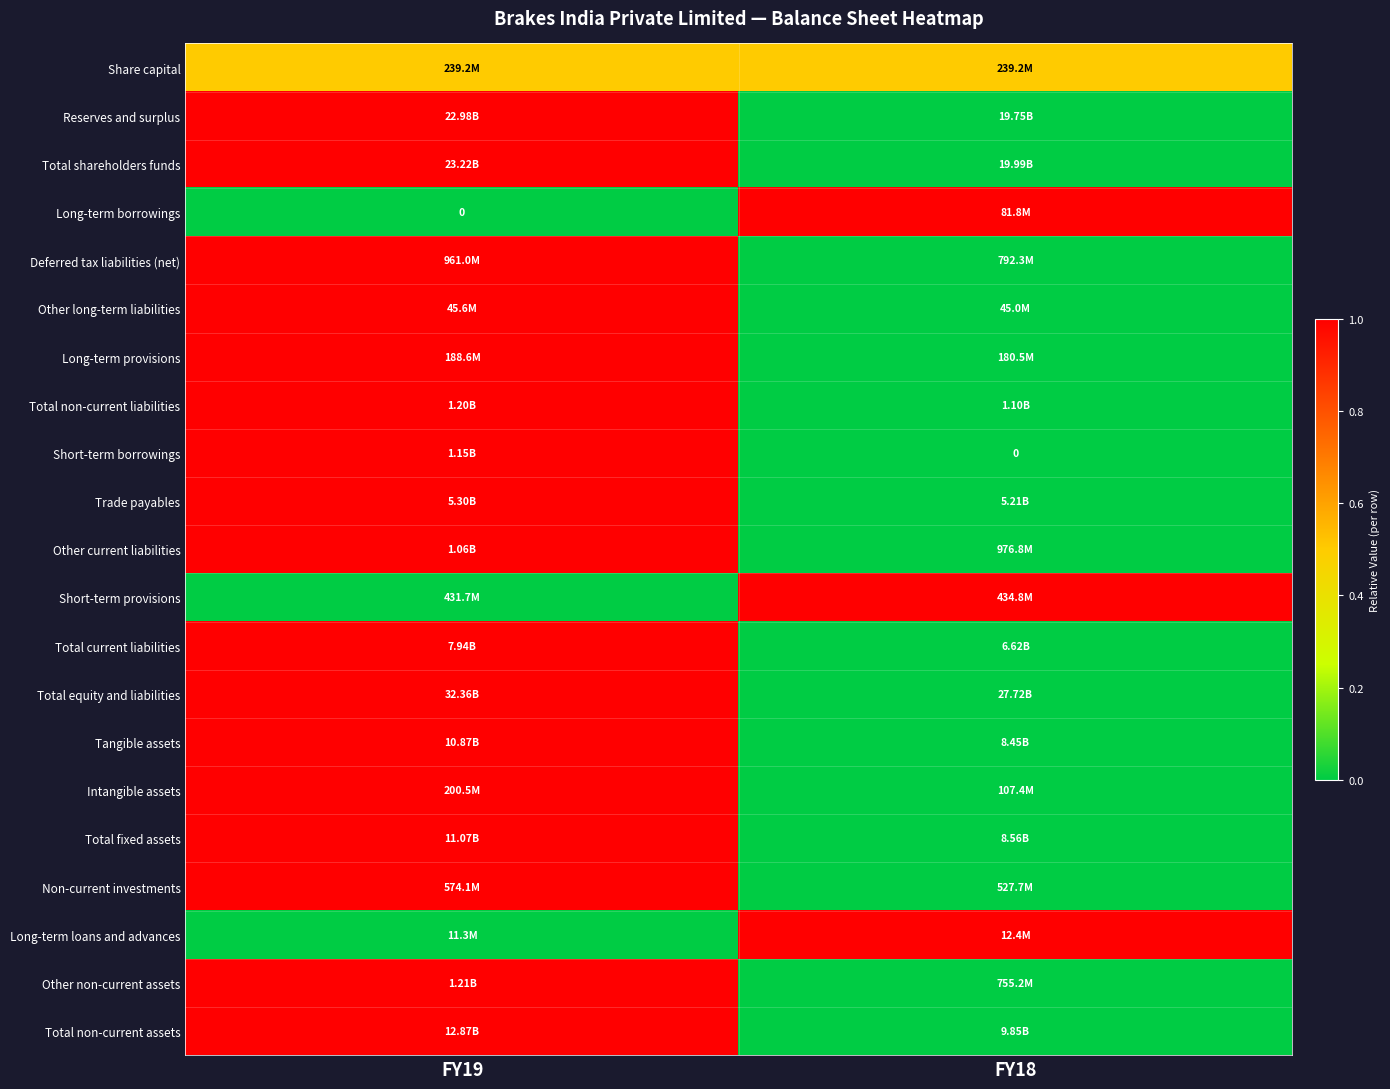

Rank the categories by Total non-current liabilities value from highest to lowest.

FY19, FY18